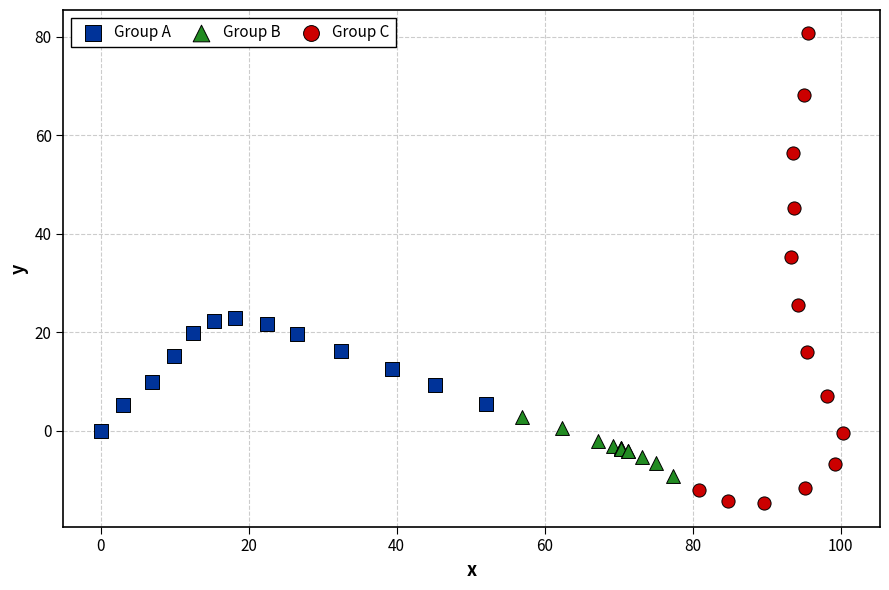

Which series contains the lowest Y value?

Group C